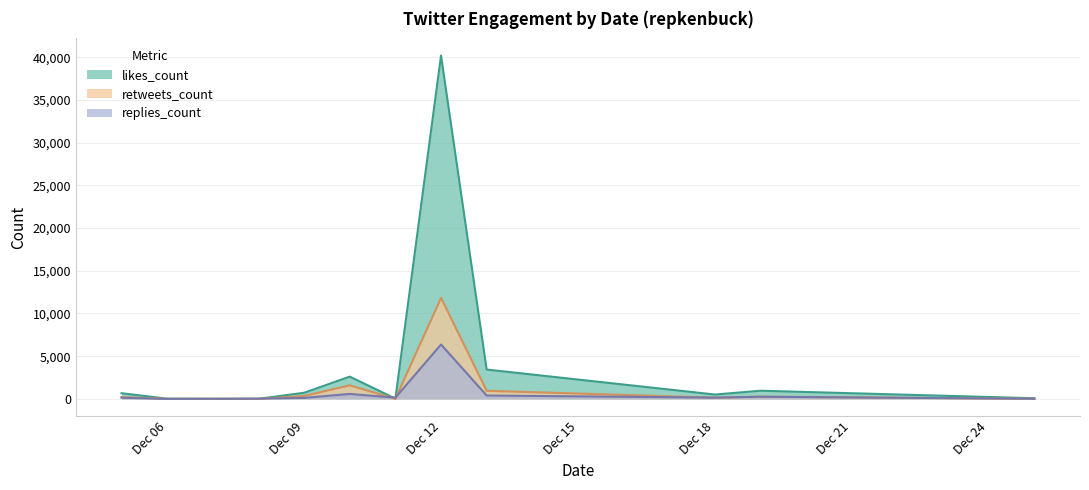

Is the value of likes_count at 2019-12-13 greater than the value of retweets_count at 2019-12-11?

Yes